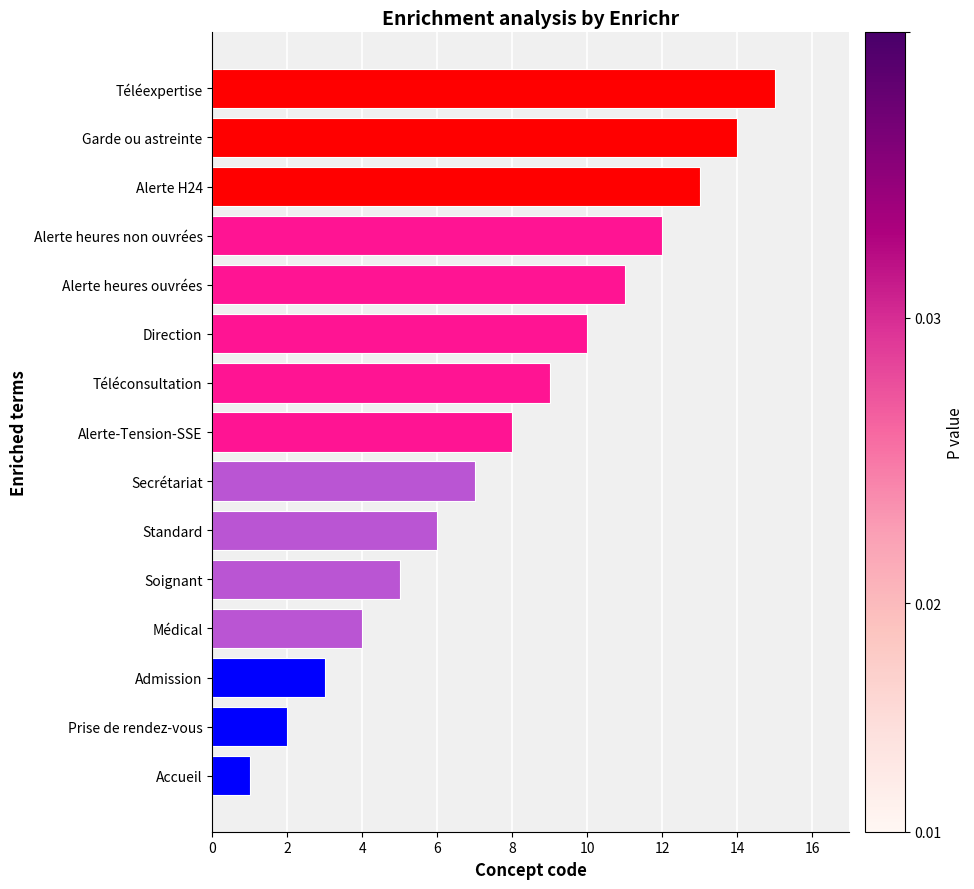

True or false: the data shows 1 at Accueil.

True